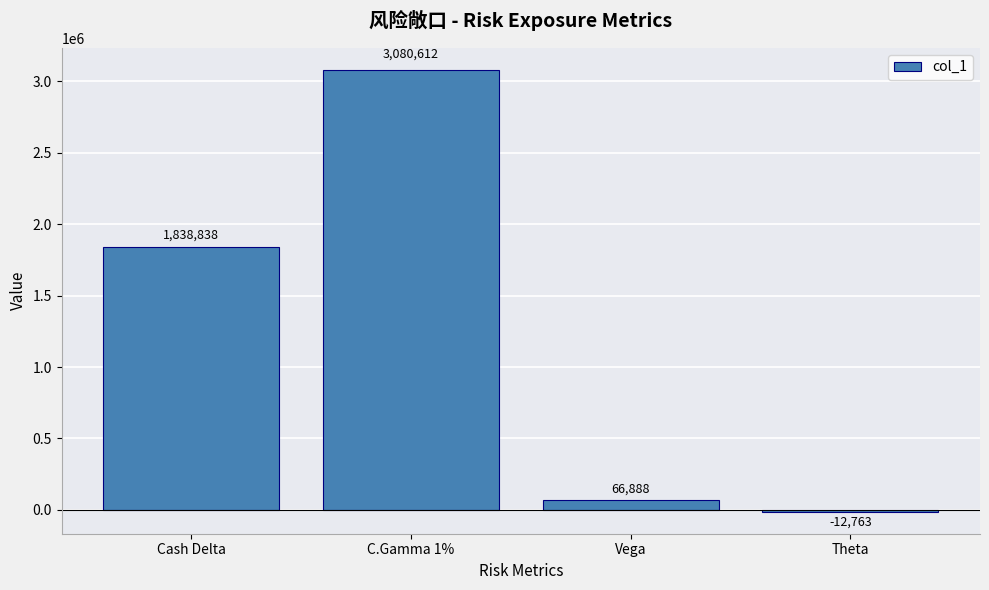

What is the sum of all values?

4973575